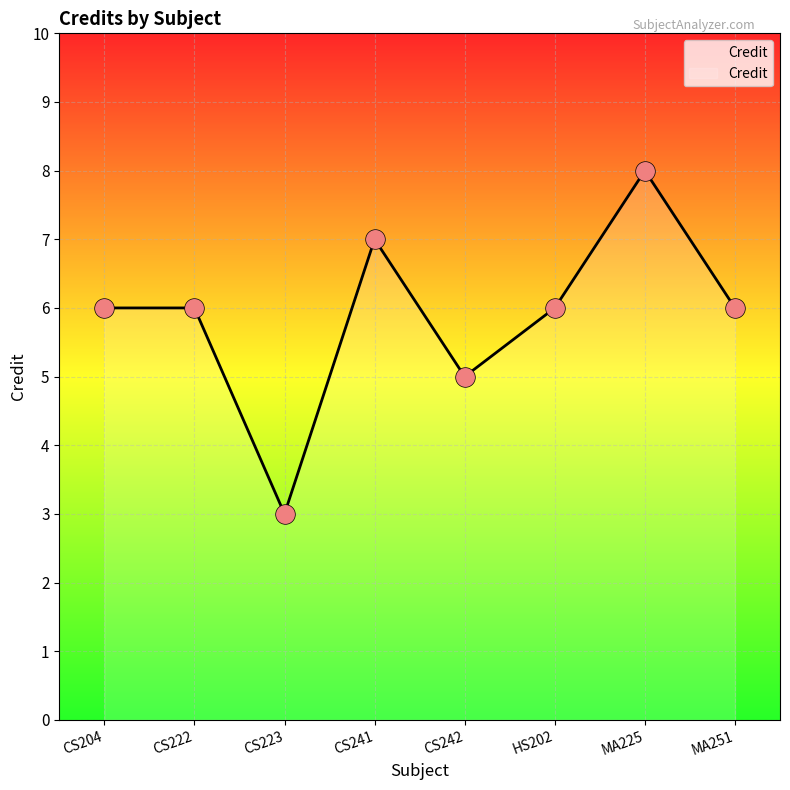

Approximately how many times larger is the value at CS223 compared to CS241?

0.4